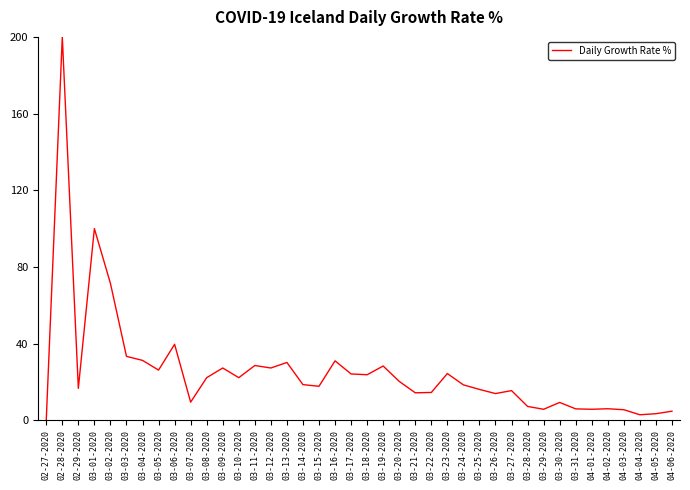

Does the chart have visible grid lines?

No